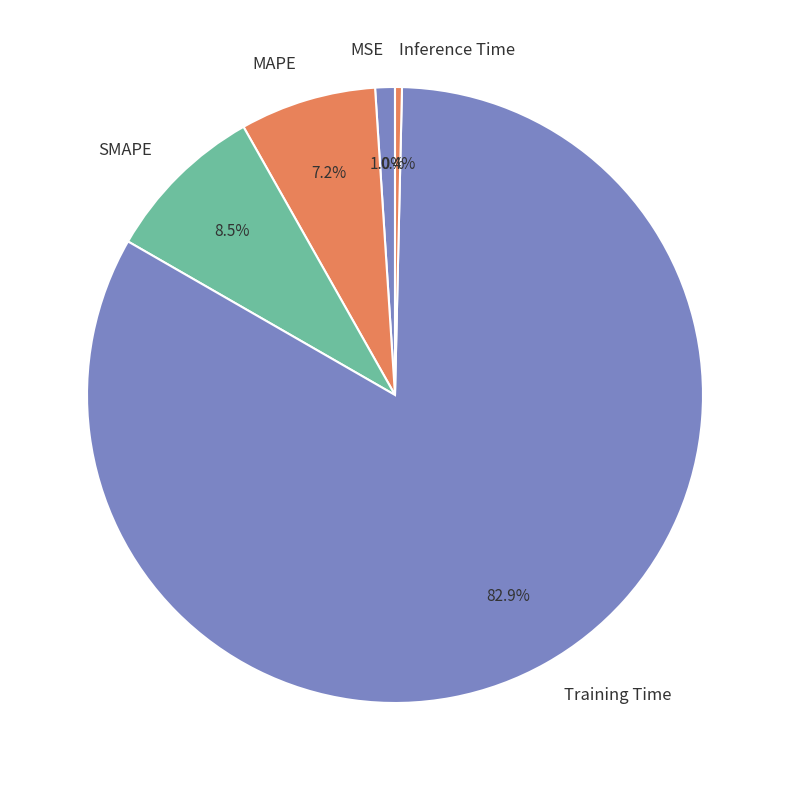

Combined, do Inference Time and Training Time account for over 50%?

Yes